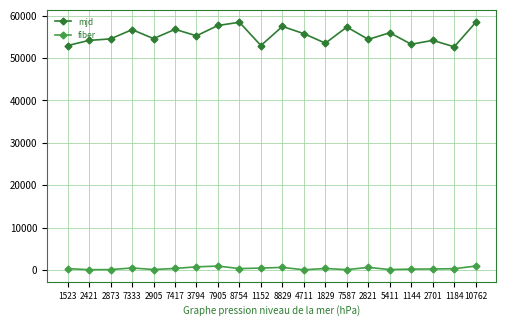

What is the sum of the mjd values at 1152 and 5411?

108894